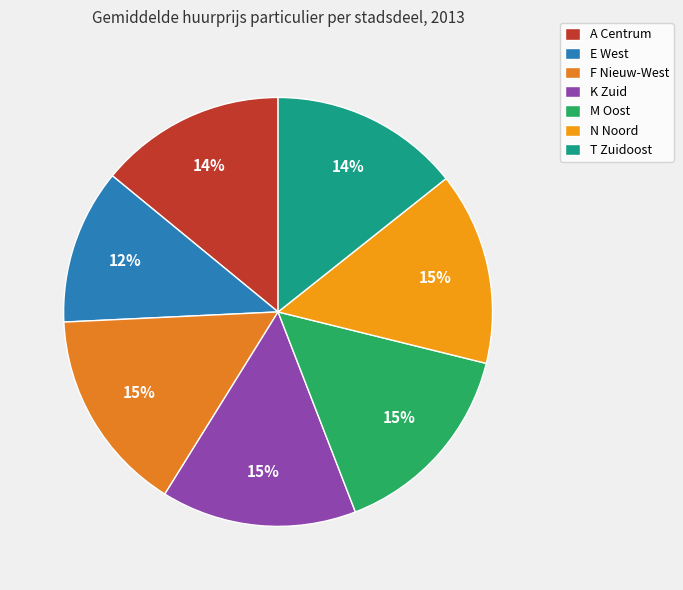

Count the number of slices in the pie.

7